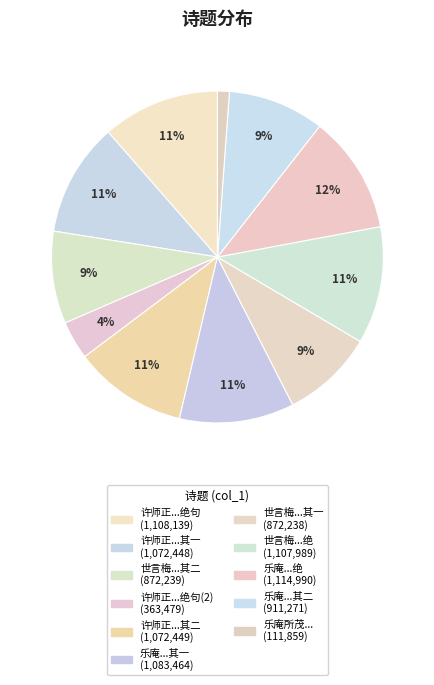

Does any single category account for the majority?

No